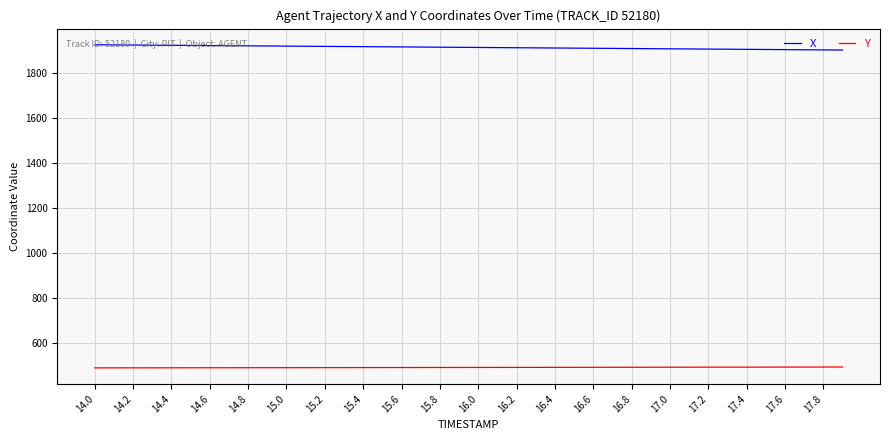

True or false: X and Y intersect in this chart.

False